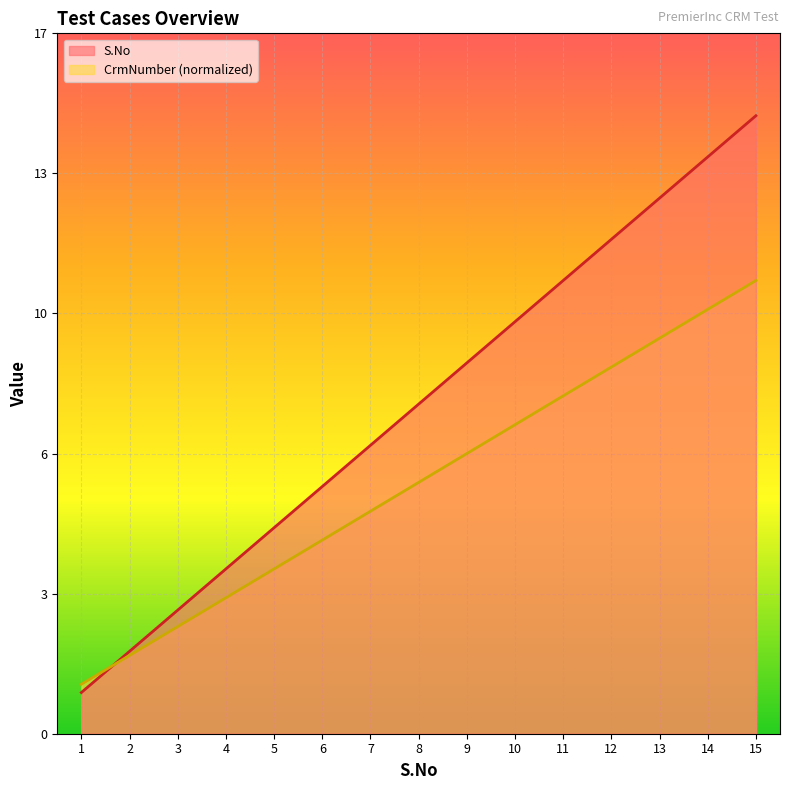

What is the change in value from 1 to 15?

+14